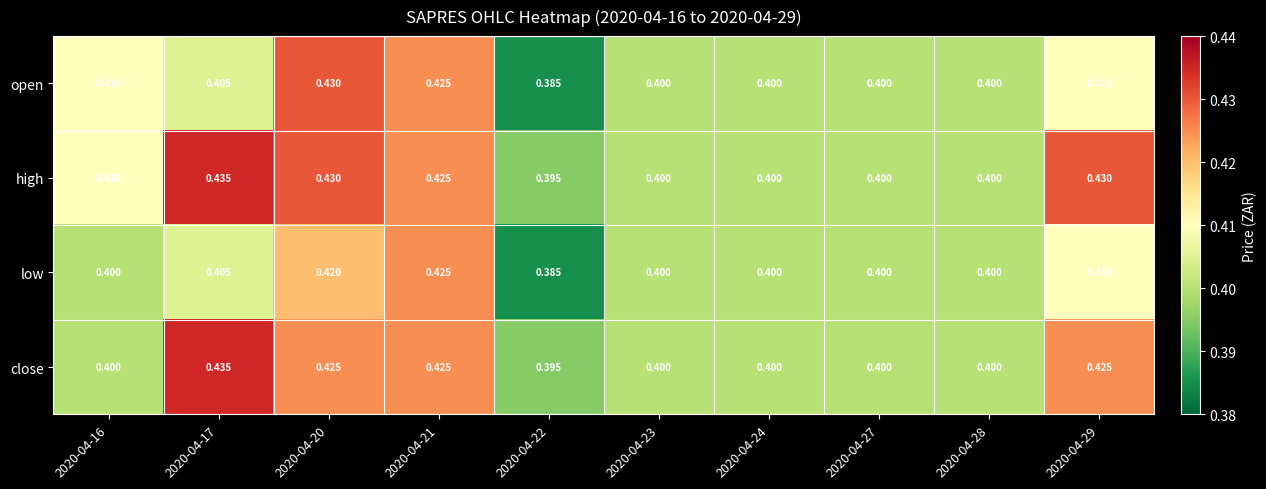

Which series has the widest spread of values?

open